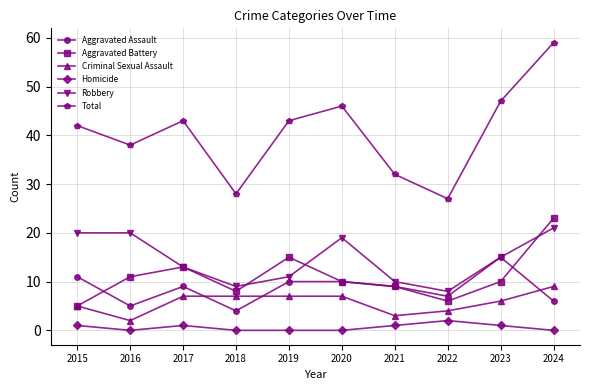

True or false: Homicide and Aggravated Battery cross at least once.

False